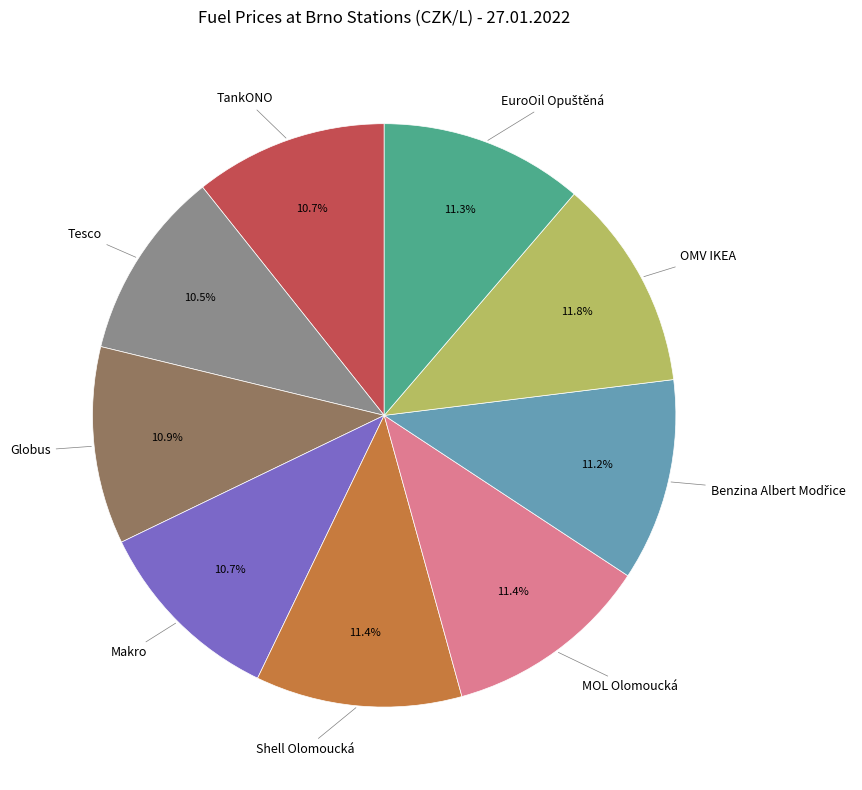

Count the number of slices in the pie.

9